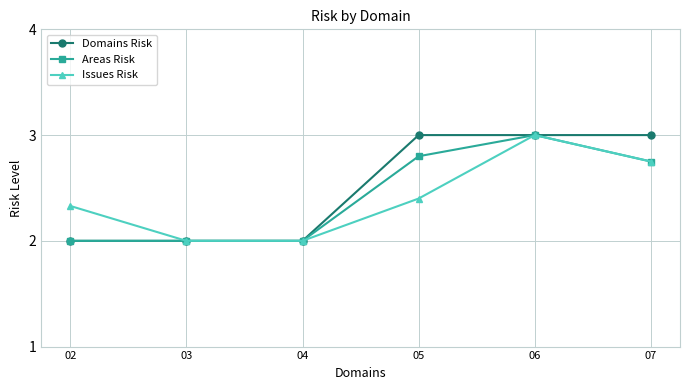

True or false: Domains Risk has a value of 3.0 at 07.

True